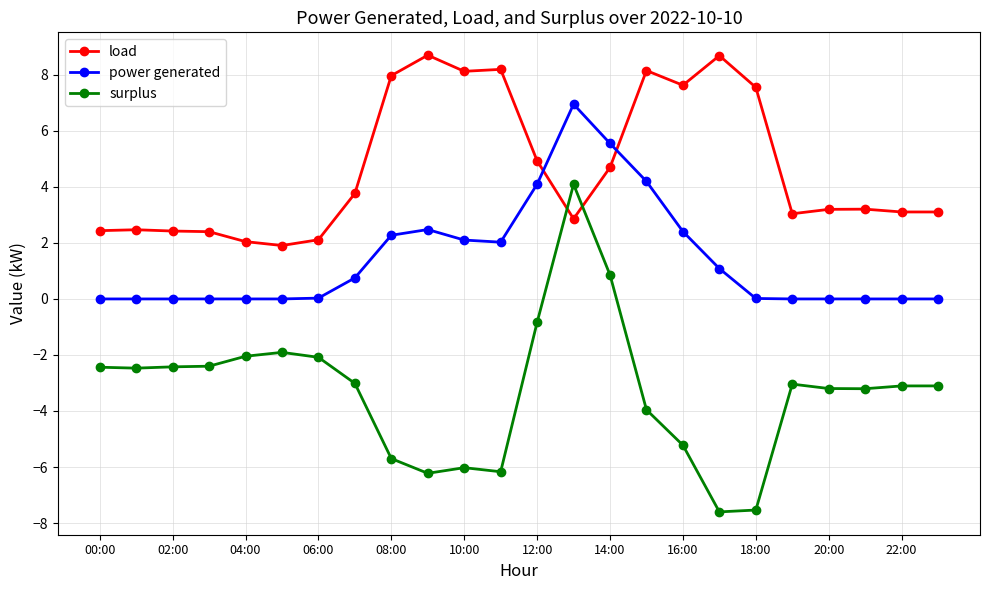

At how many categories does at least one series exceed -5?

24